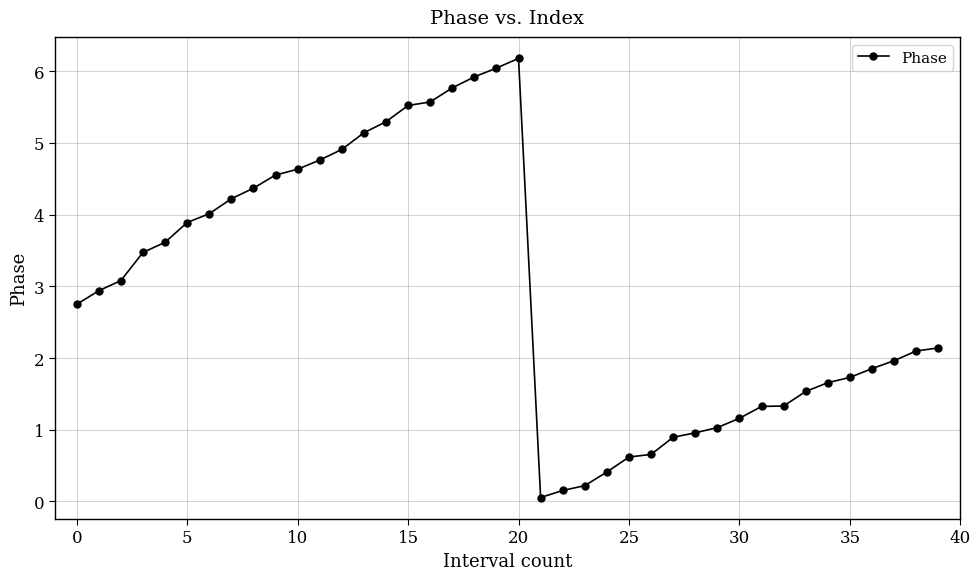

What is the average value?

3.0